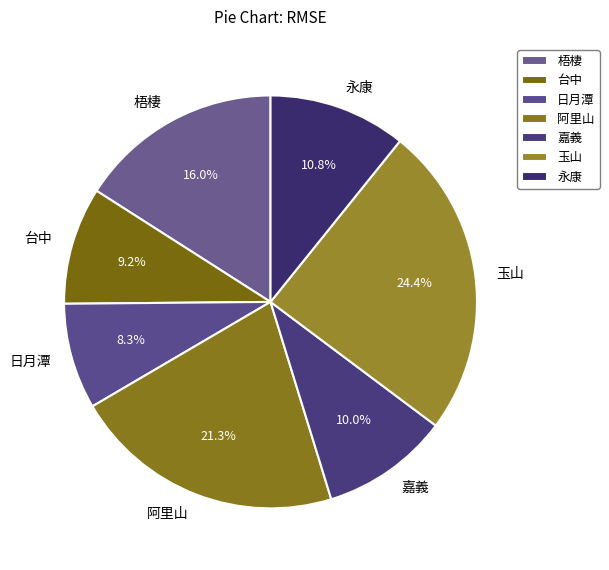

Approximately how many times larger is the value at 嘉義 compared to 台中?

1.1